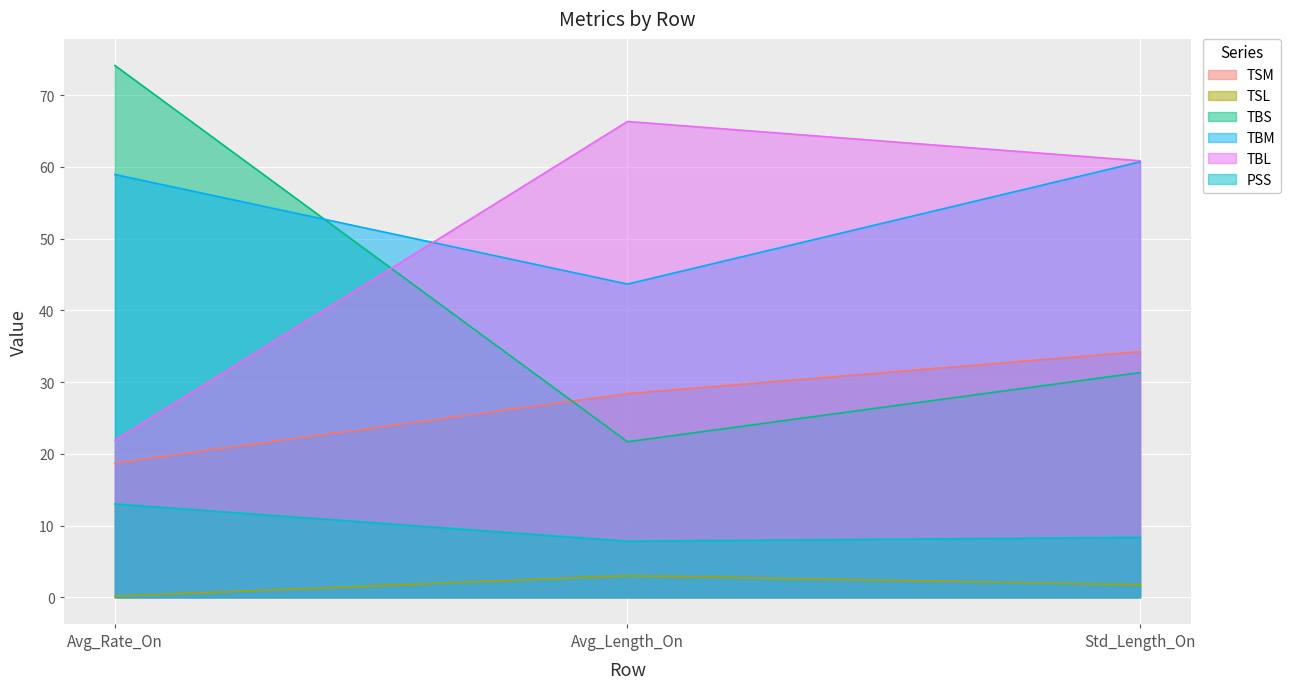

Where does the TSM series first go above 28?

Avg_Length_On